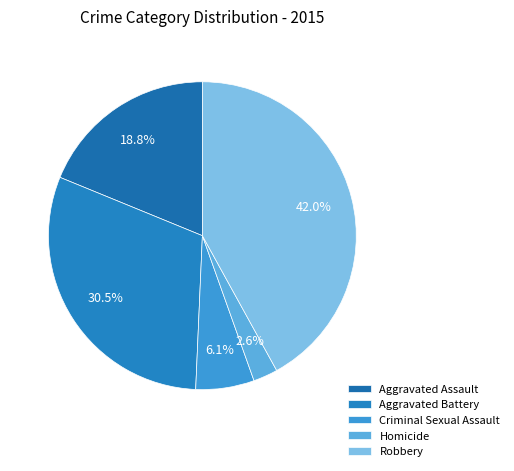

Which category has the smallest portion of the pie?

Homicide